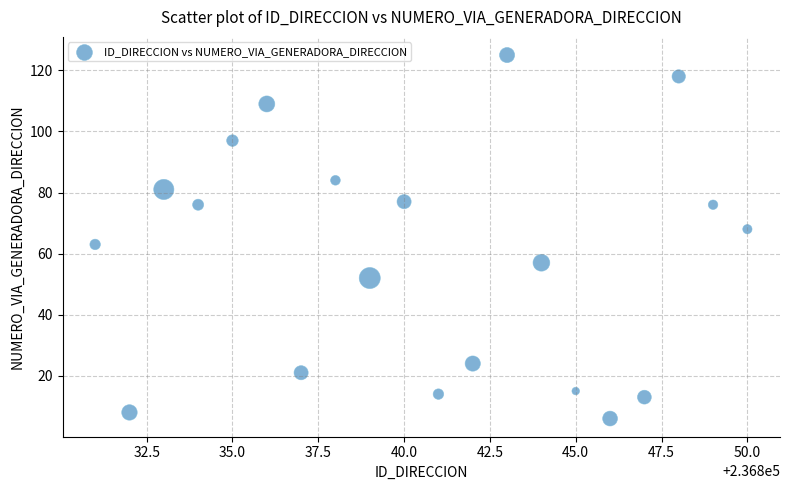

What is the range of X values (max minus min)?

19